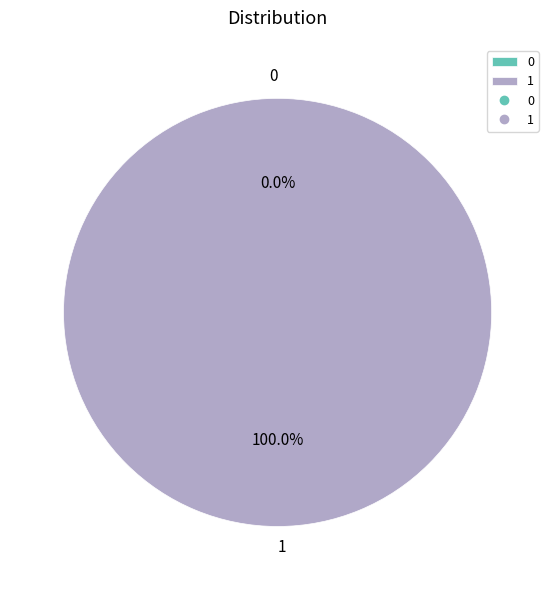

Count the number of slices in the pie.

2